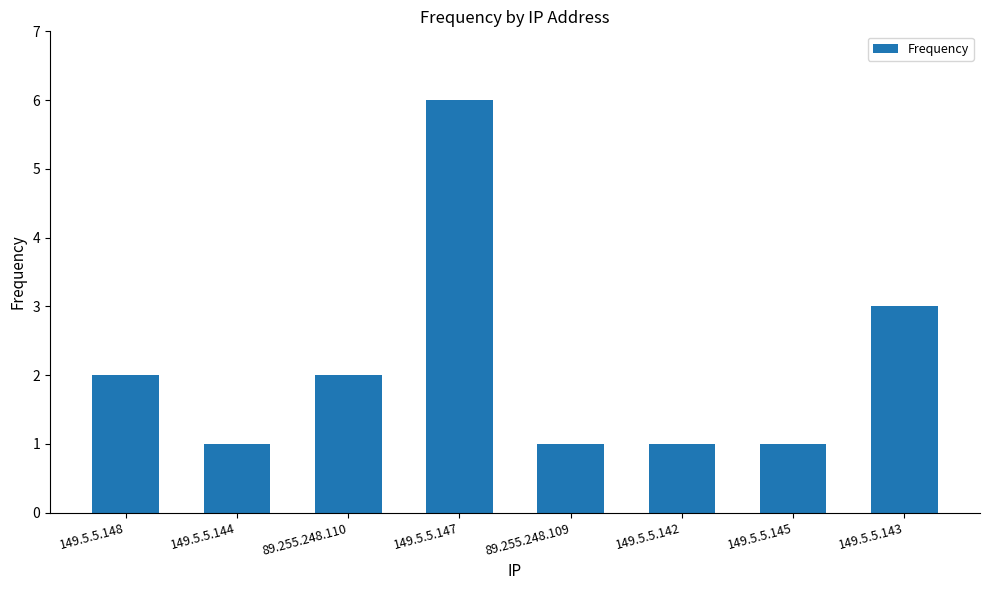

What position from the right is 149.5.5.145?

2